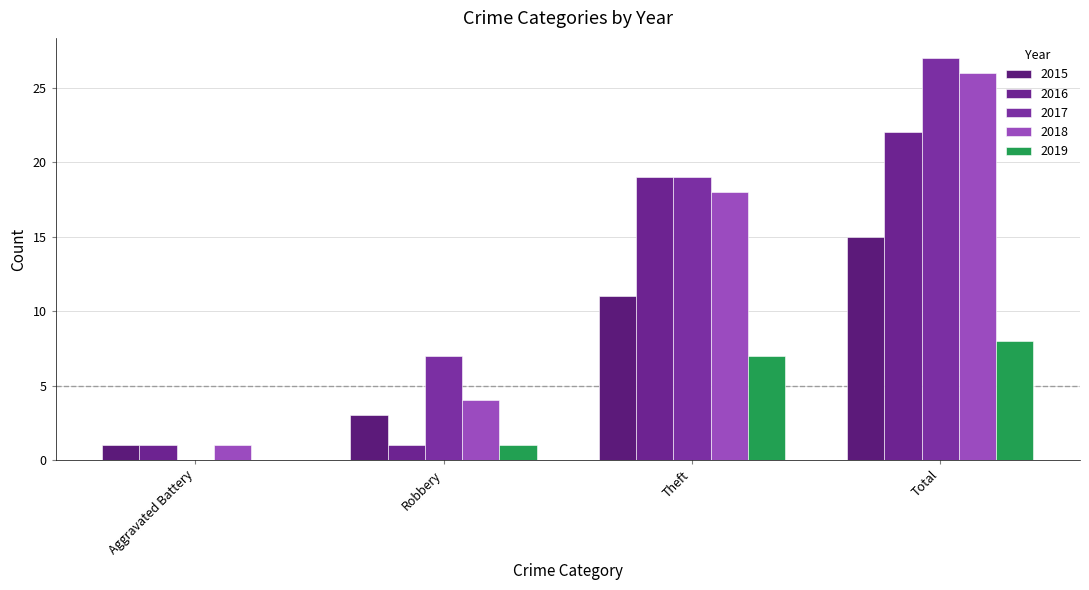

True or false: 2019 has a value of 0 at Aggravated Battery.

True